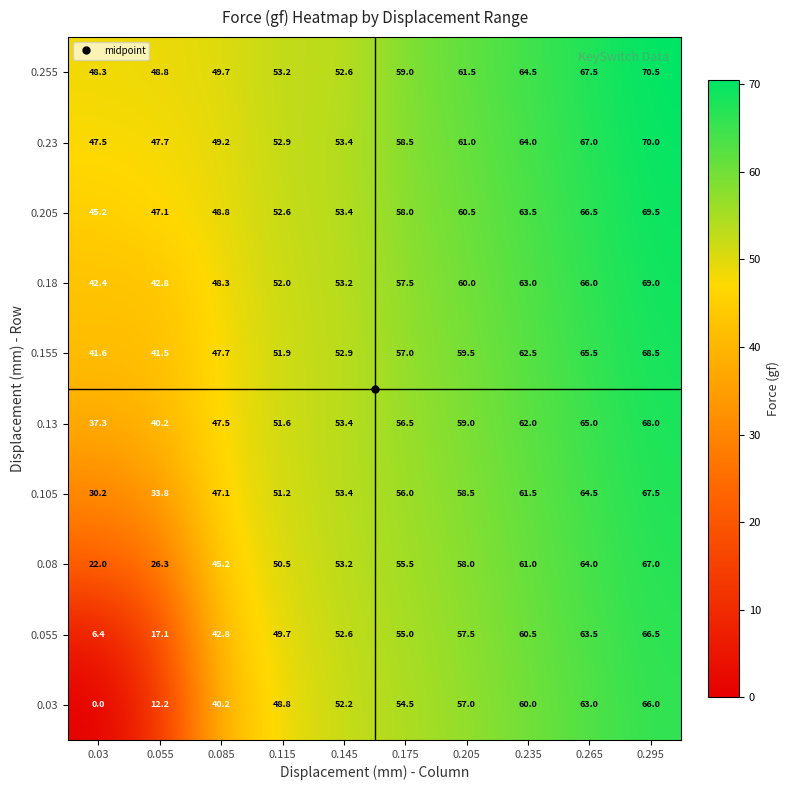

Which series has the widest spread of values?

0.03